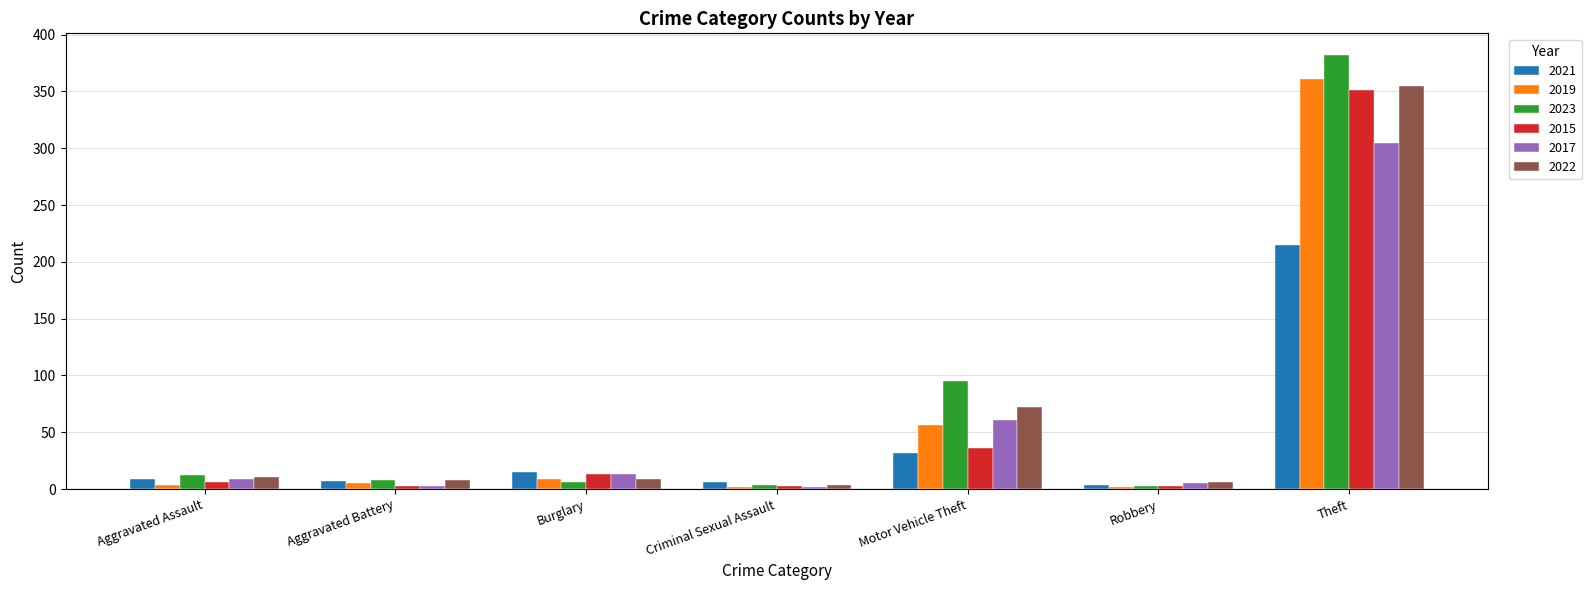

What is the minimum value shown in the chart?

2